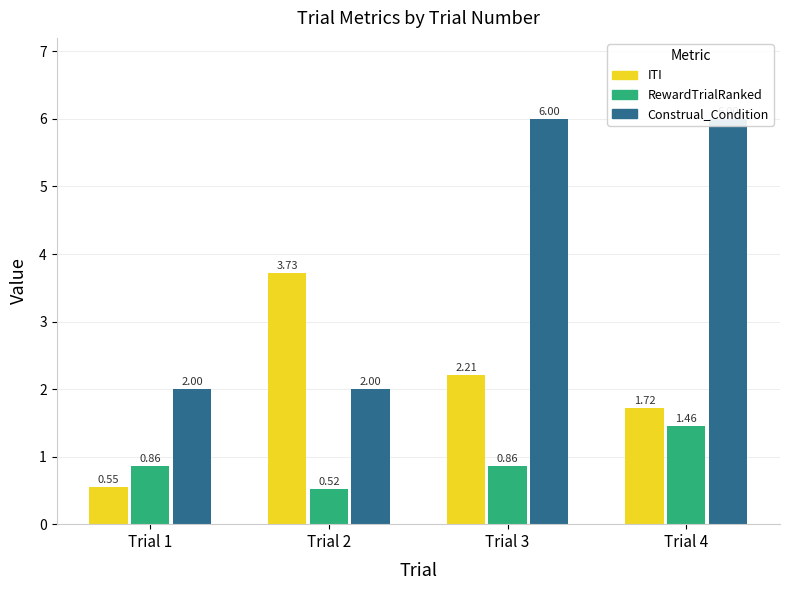

What is the minimum value shown in the chart?

0.5